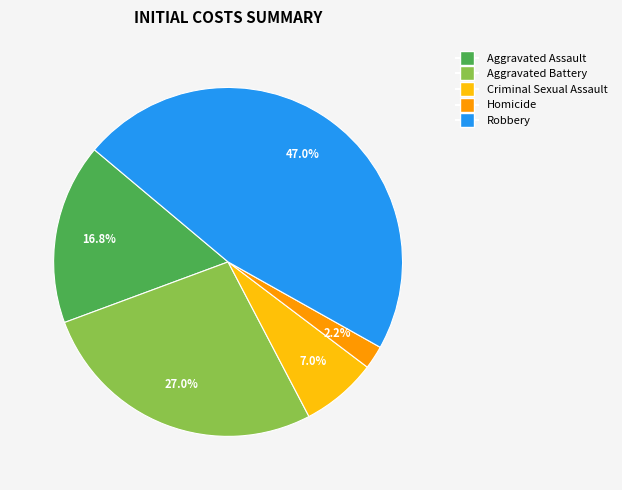

Count the number of slices in the pie.

5